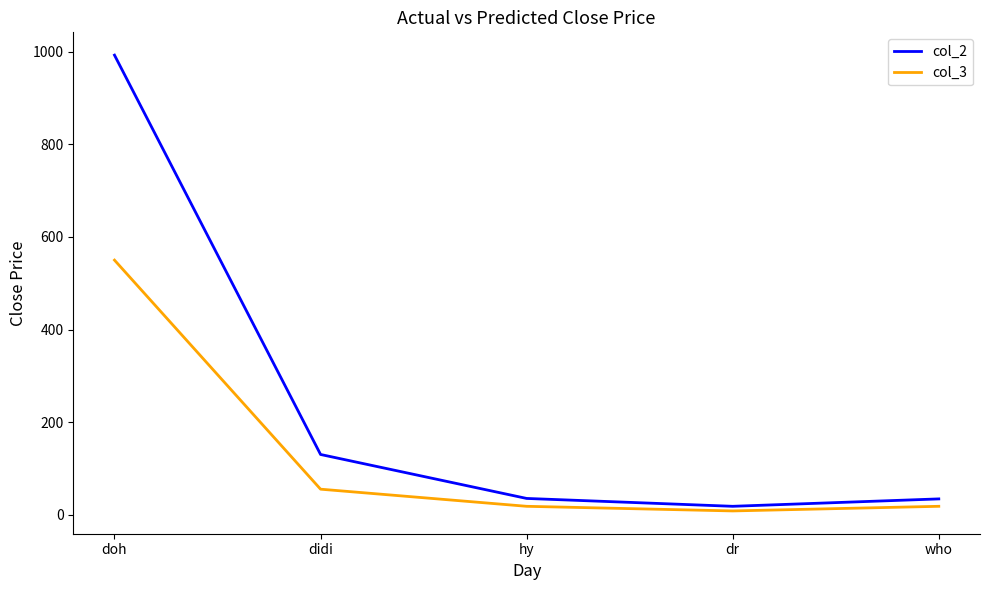

What is the average value of the col_3 series?

130